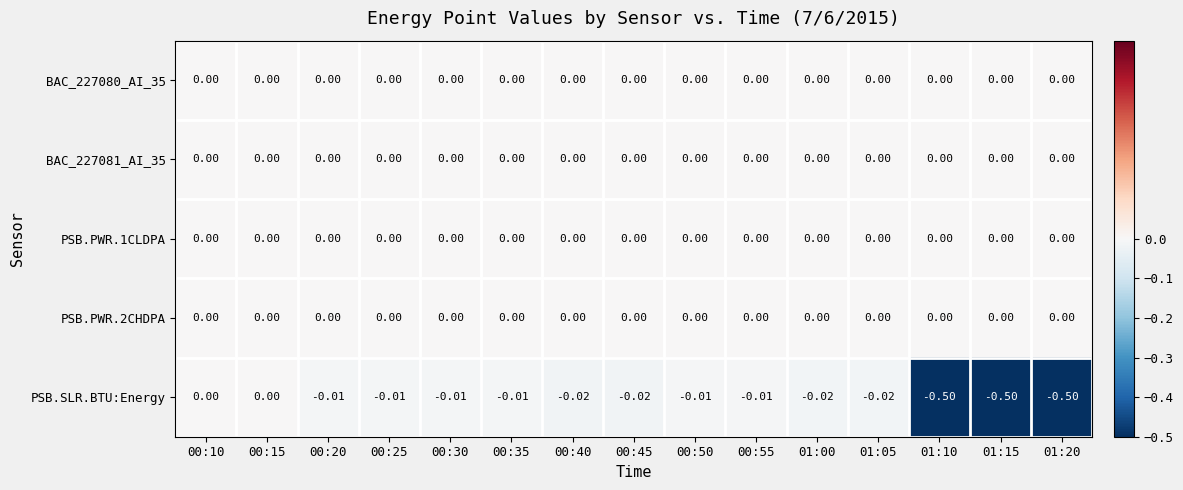

Which series has the widest spread of values?

PSB.SLR.BTU:Energy